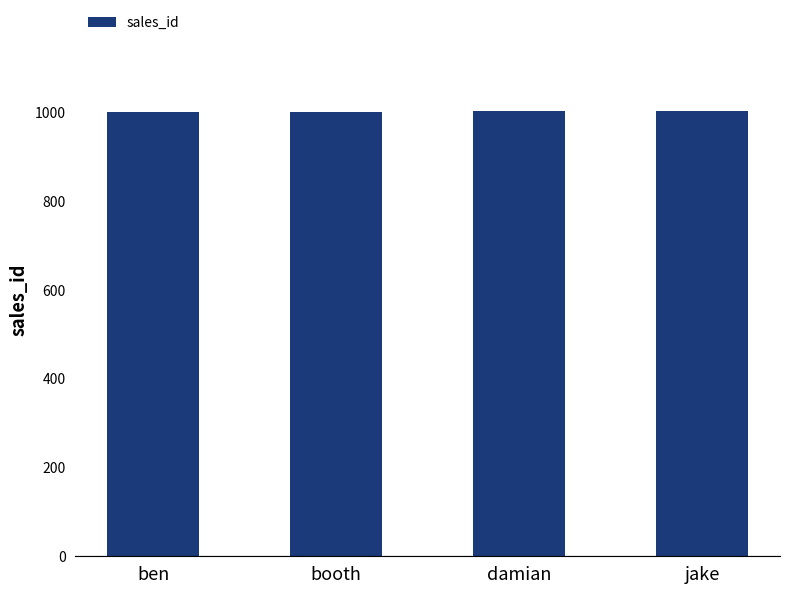

How many data points are less than 1003?

2